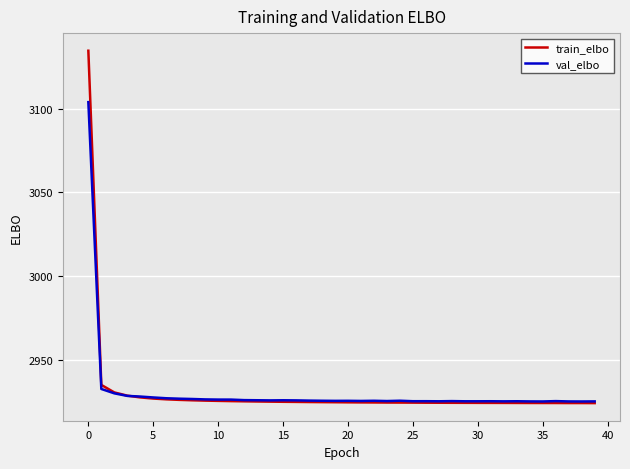

Rank the series by their maximum value, from lowest to highest.

val_elbo, train_elbo